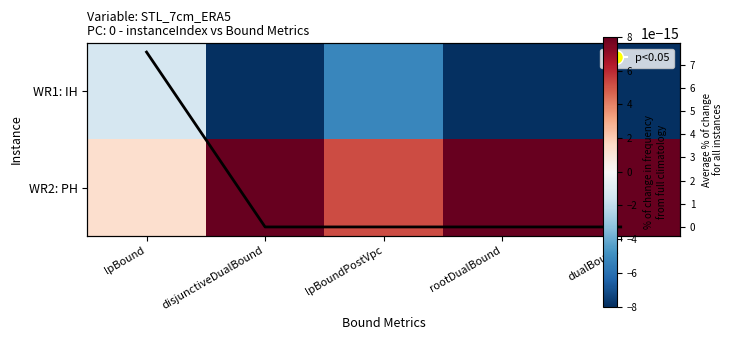

What is the spread (max minus min) of values at lpBound?

2.7